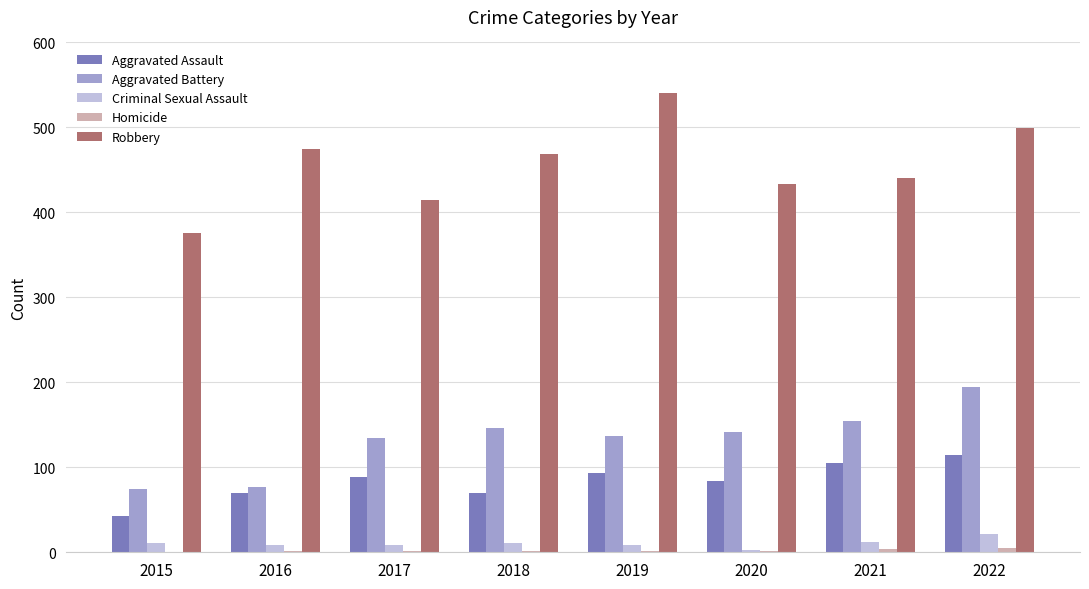

What value does the Aggravated Assault series have at 2016?

70